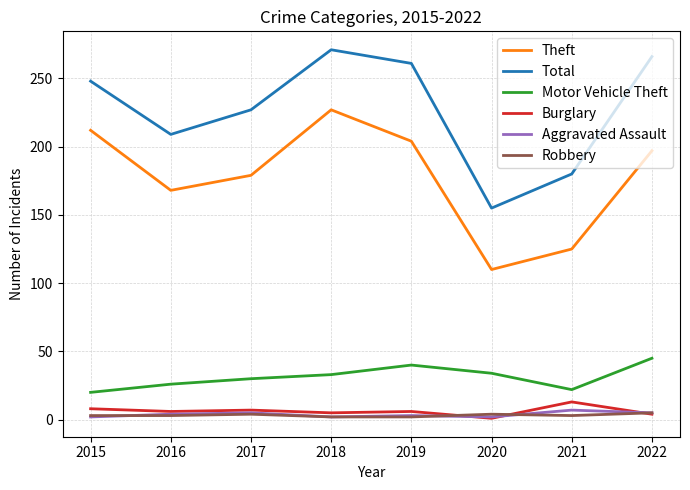

What is the difference between the highest and lowest values at 2021?

177